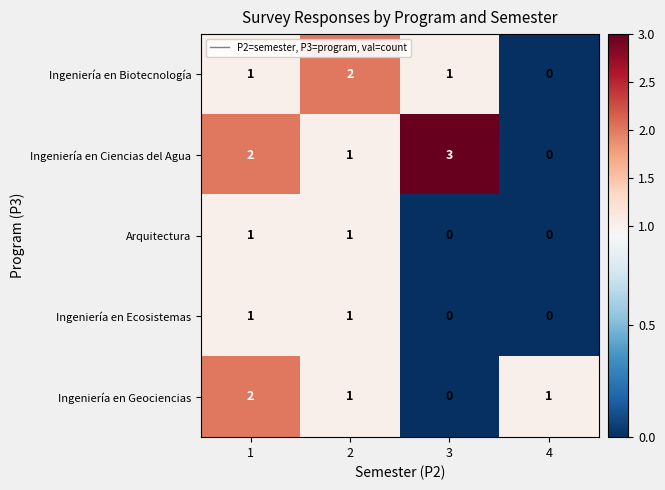

What is the sum of all Ingeniería en Geociencias values?

4